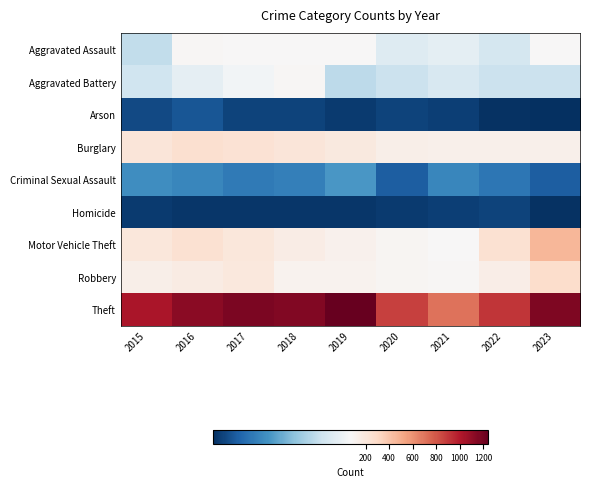

Which series has the largest total across all categories?

Theft